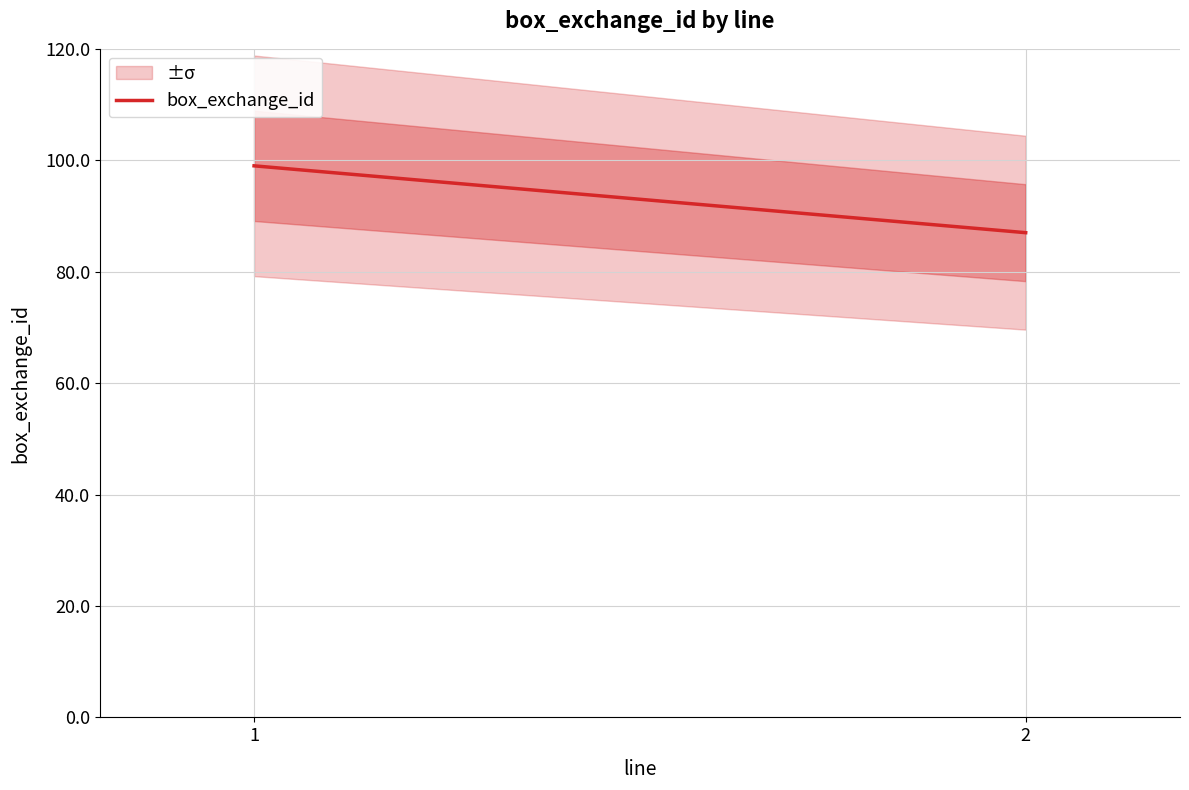

Is it true that the value at 1 is 99?

True